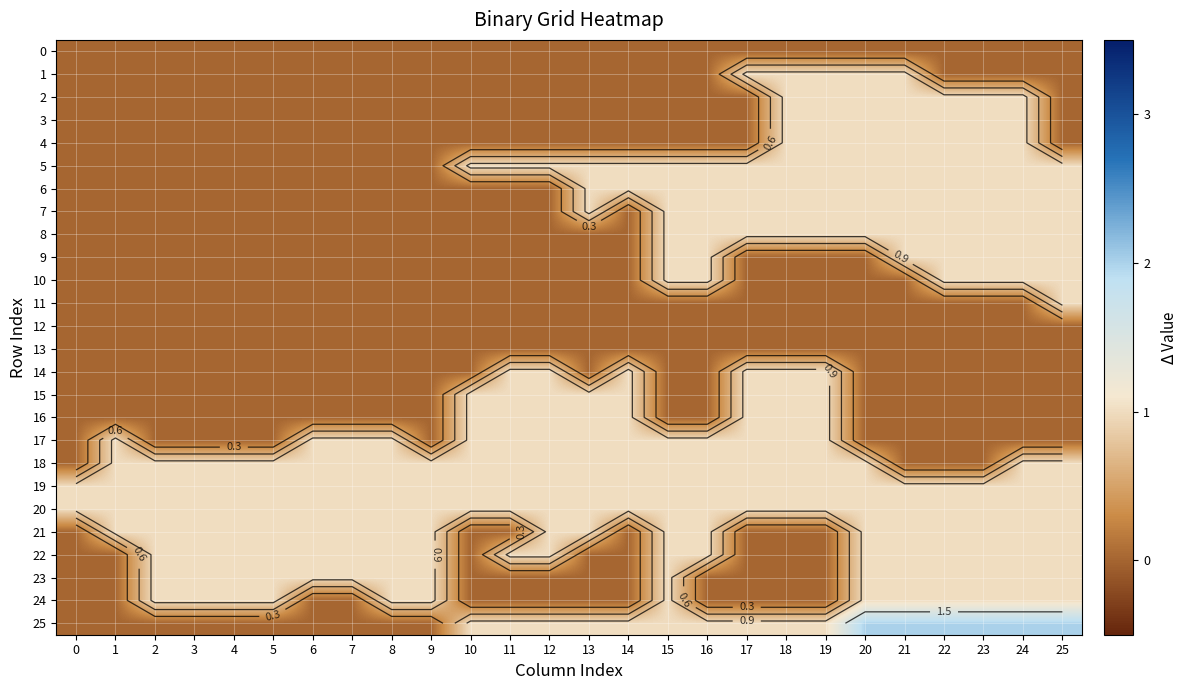

How many series are shown in this chart?

26